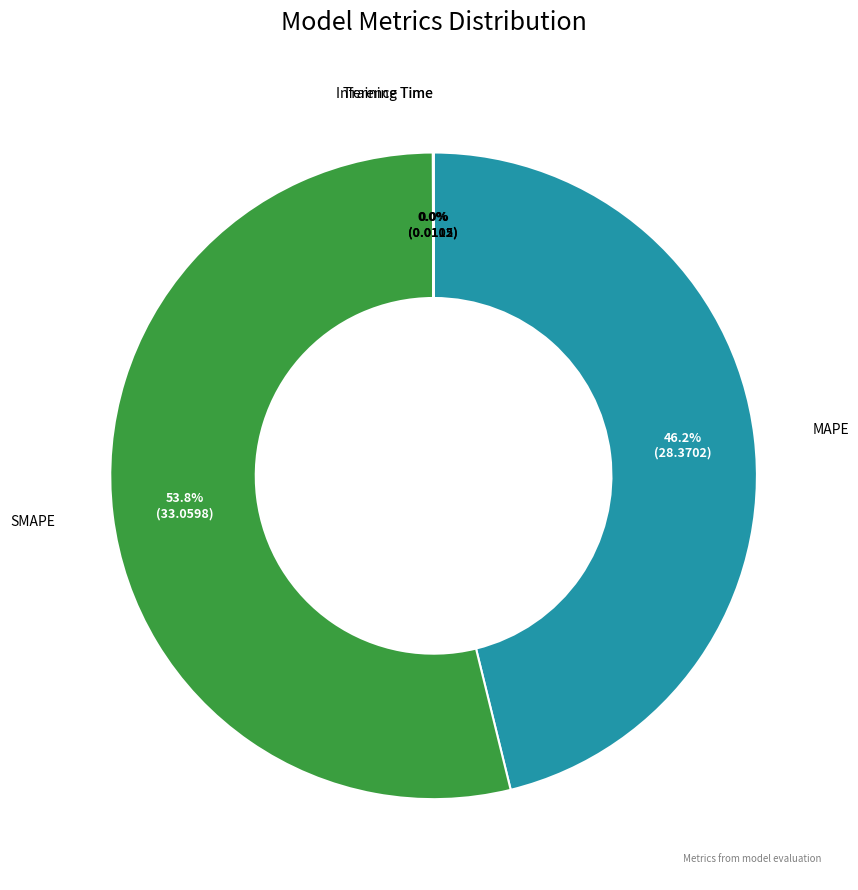

Is there any slice that represents more than half of the pie?

Yes